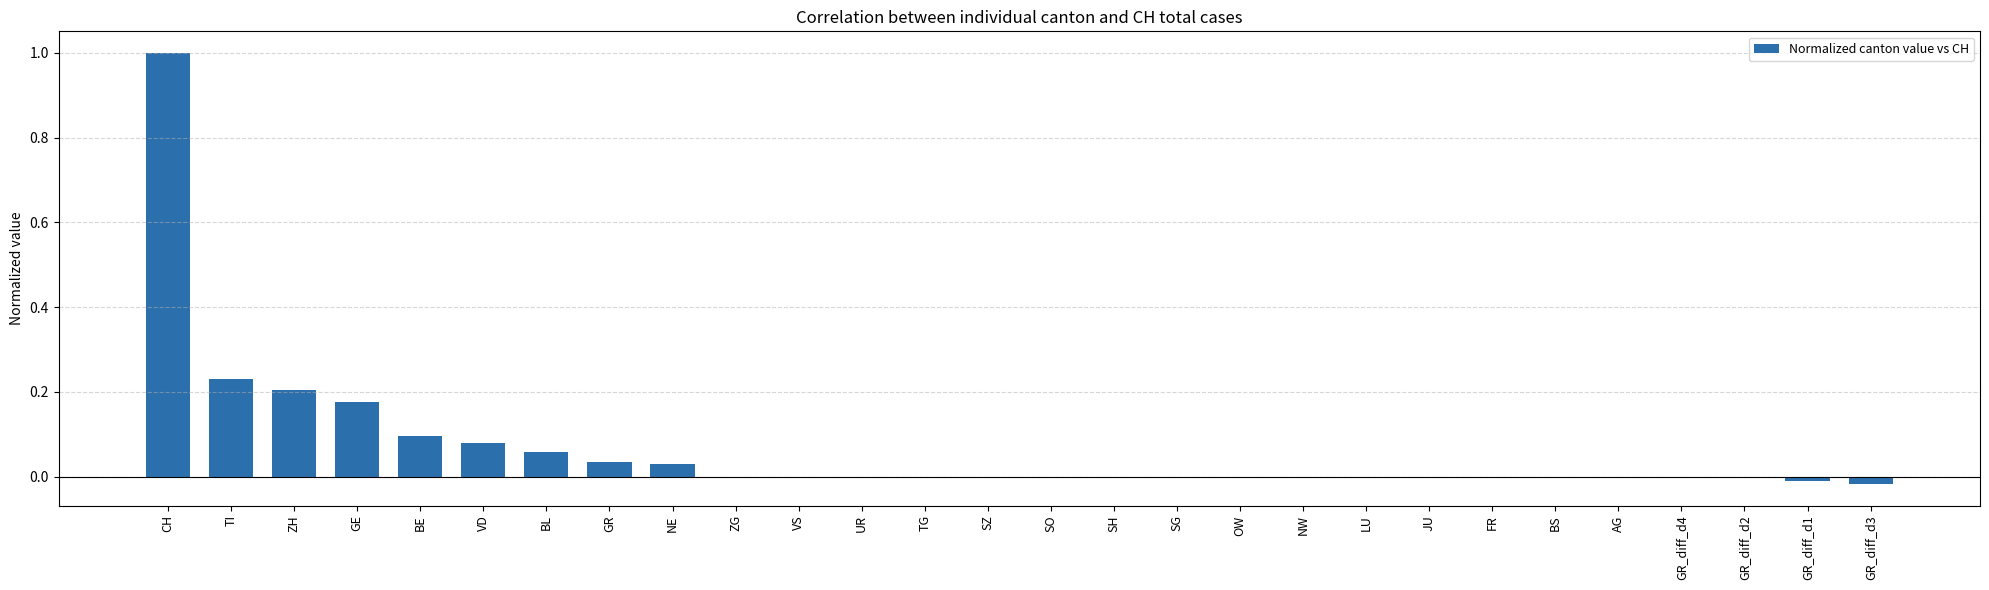

Which label corresponds to the largest value in the chart?

CH